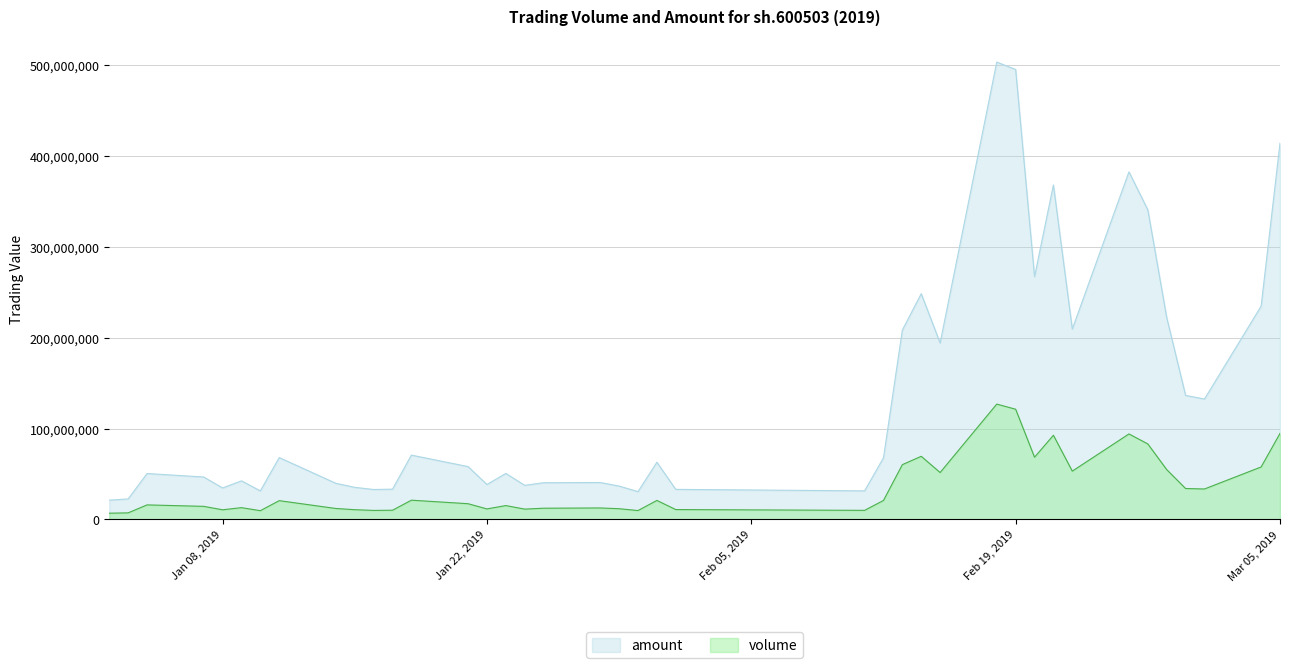

At which label does volume reach its peak?

2019-02-18